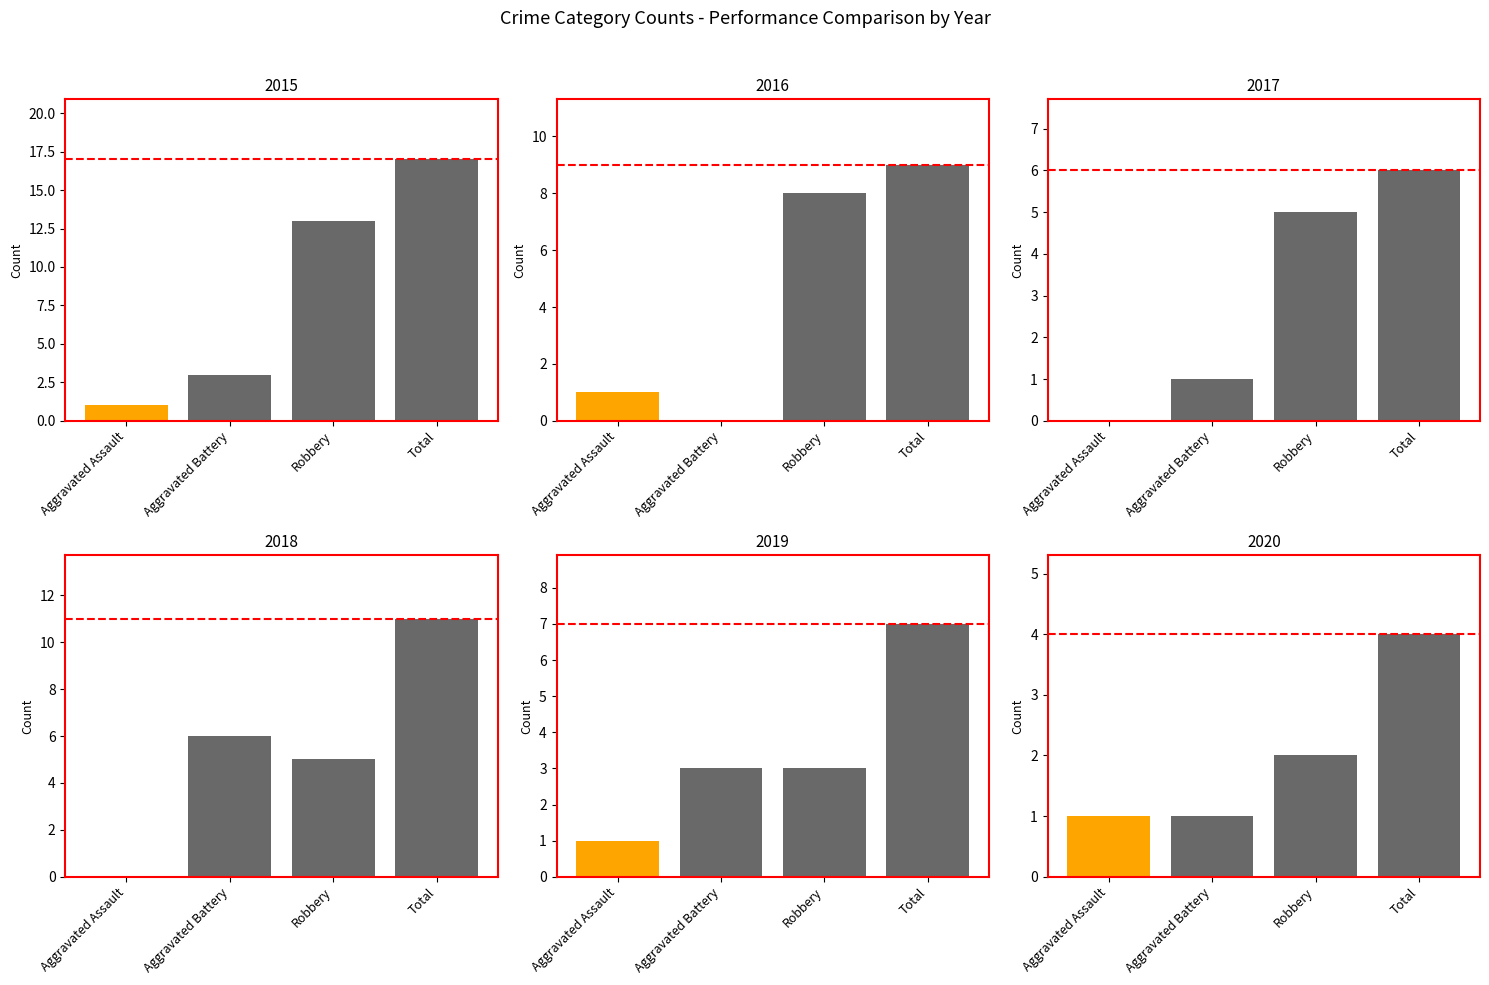

Rank the categories by 2016 value from lowest to highest.

Aggravated Battery, Aggravated Assault, Robbery, Total